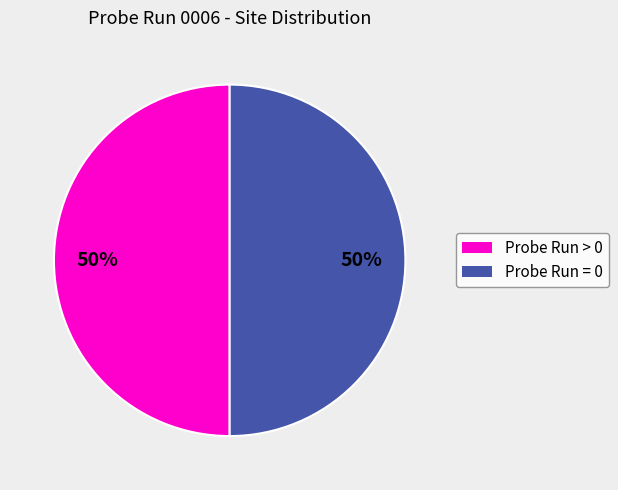

To the nearest percent, what is the average slice percentage?

50%